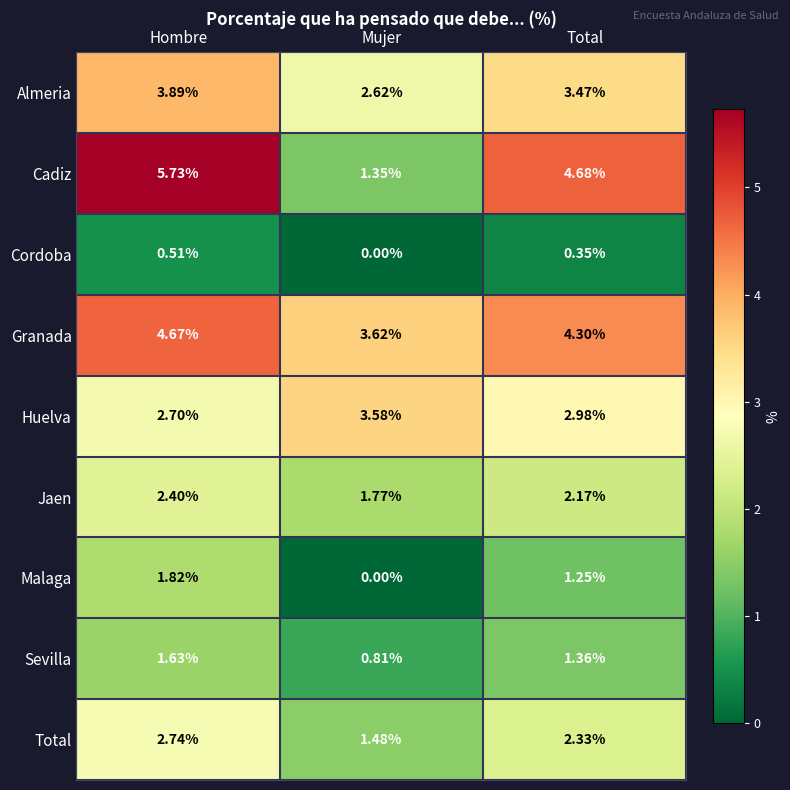

Which label corresponds to the smallest value in the chart?

Mujer